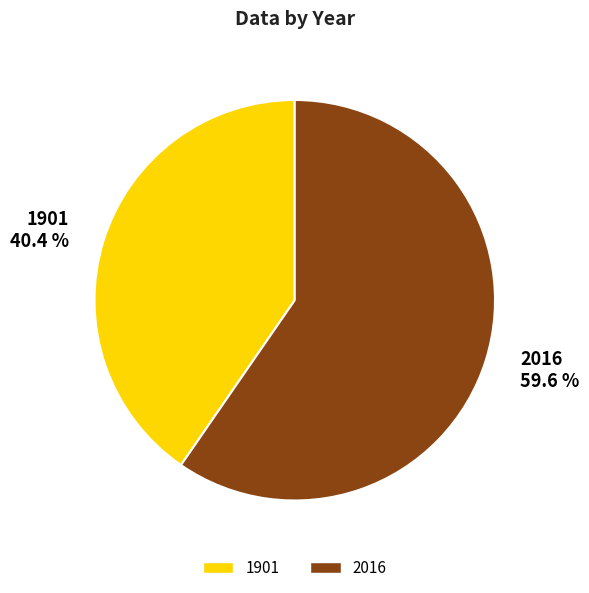

To the nearest percent, what is the average slice percentage?

50%